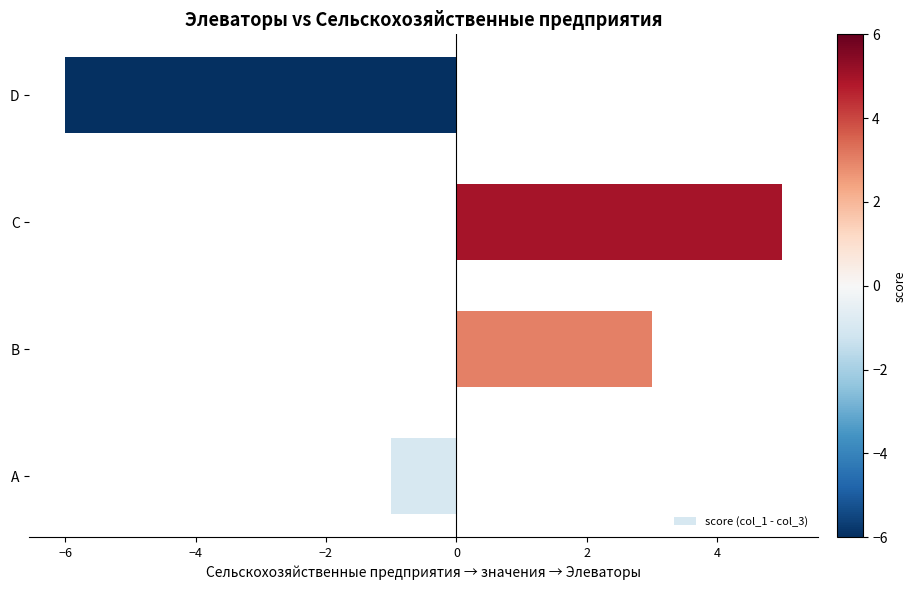

Reading bottom to top, transcribe all the data shown in this chart.

-1	3	5	-6